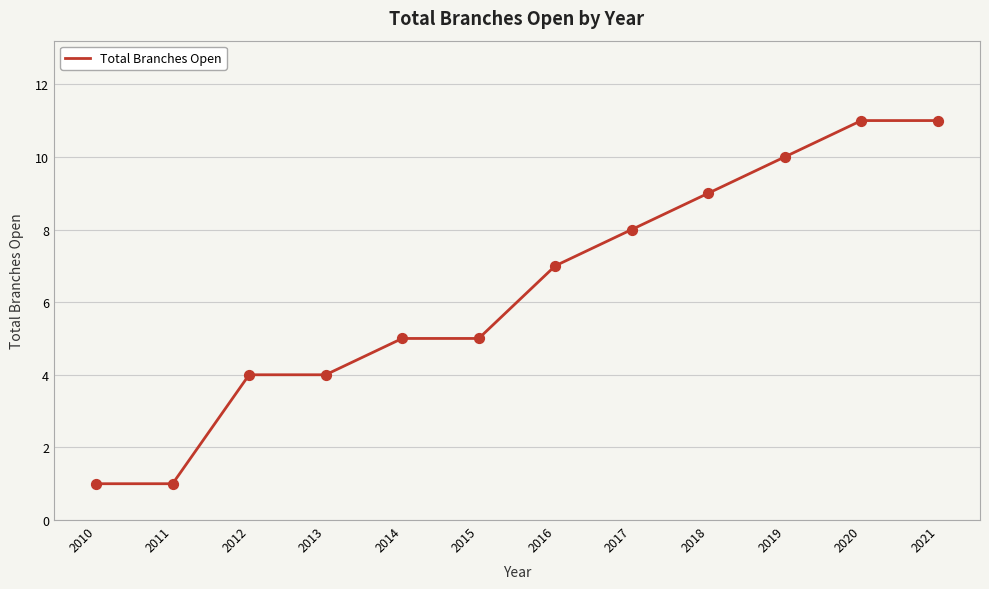

What is the ratio of the value at 2011 to the value at 2018?

0.1